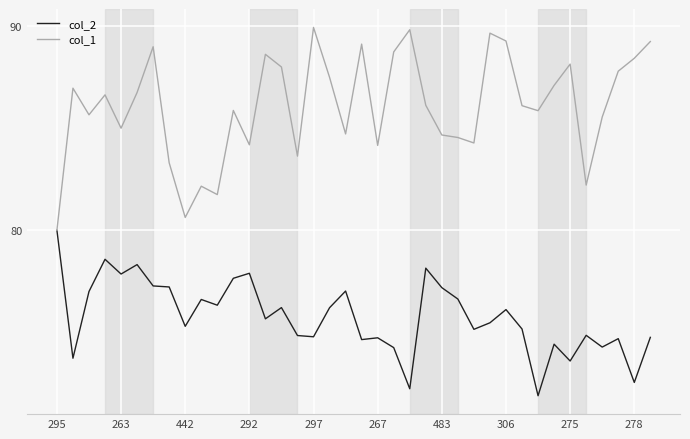

Rank the series by their average value, from highest to lowest.

col_1, col_2